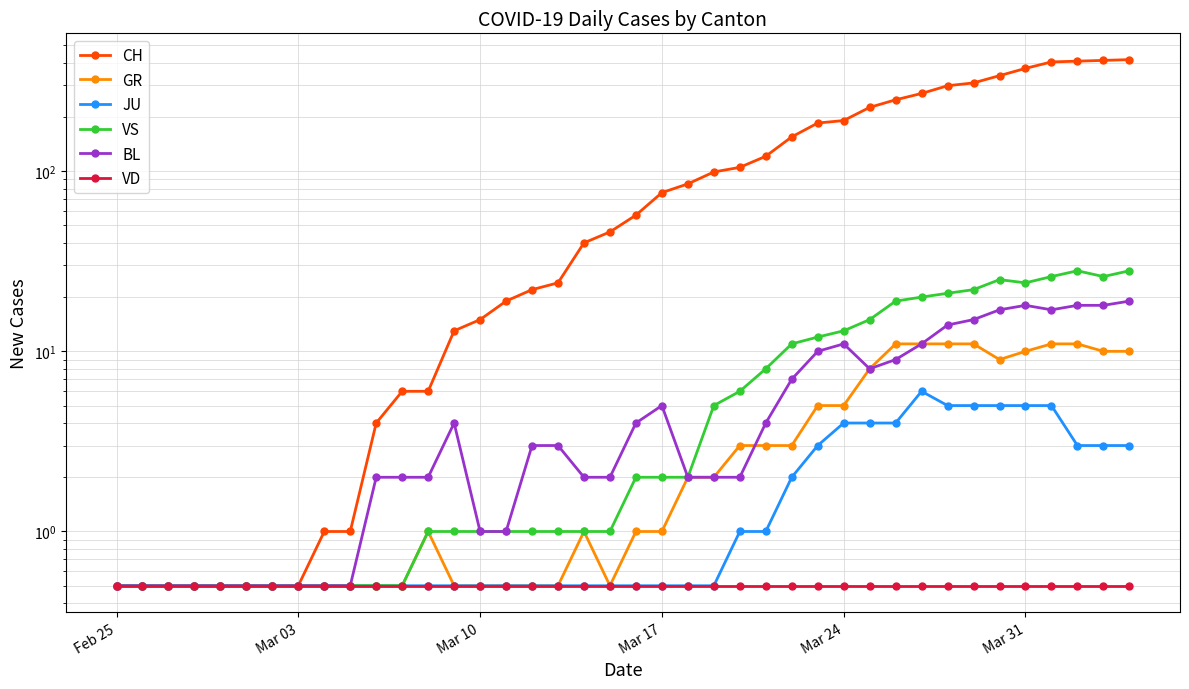

What is the lowest value of the VD series?

0.5